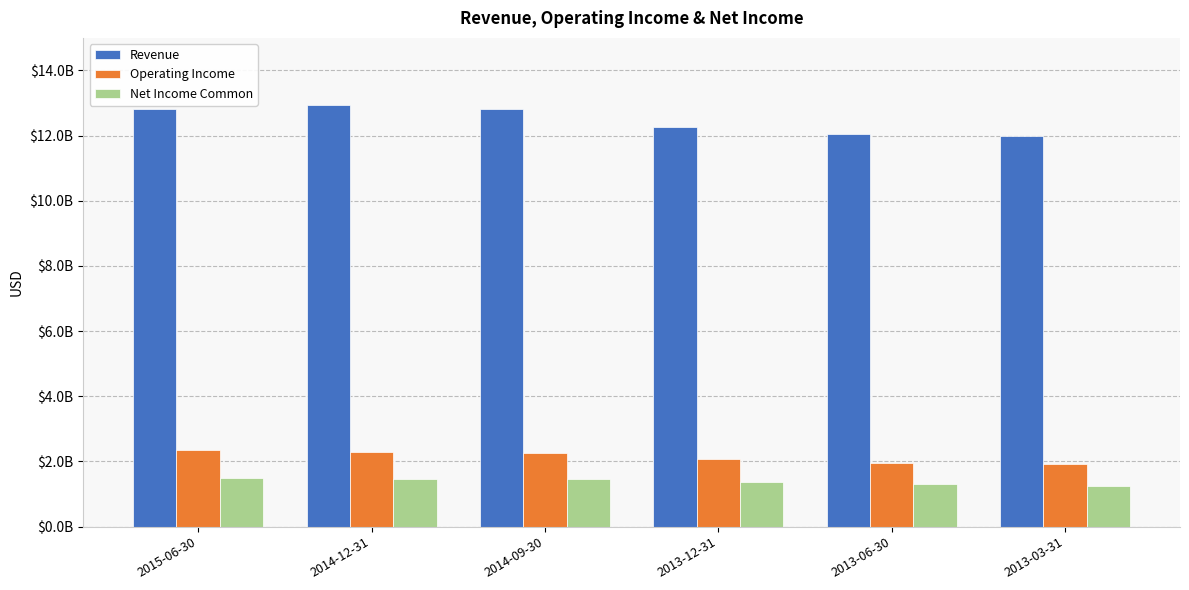

Which category has the highest value across all series?

2014-12-31